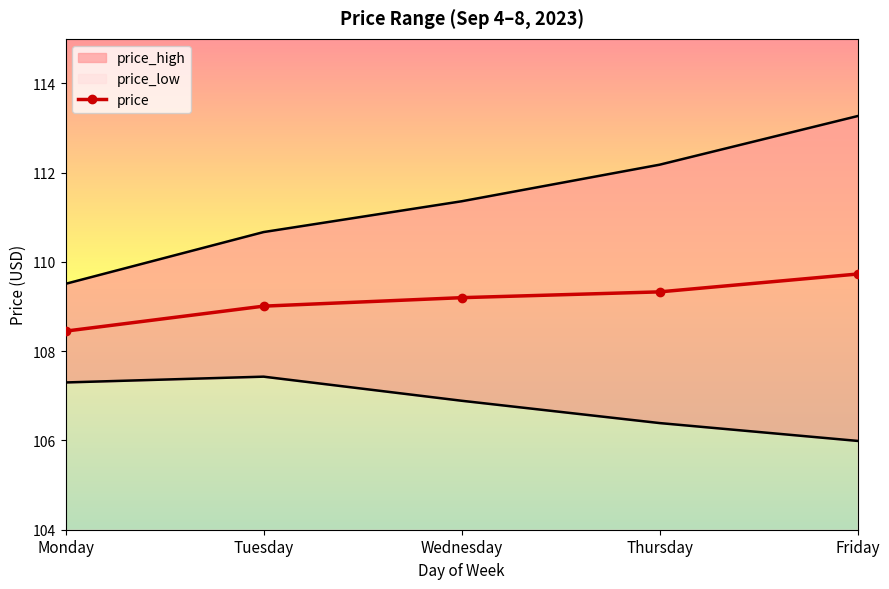

What is the difference between the second highest and minimum values?

0.9